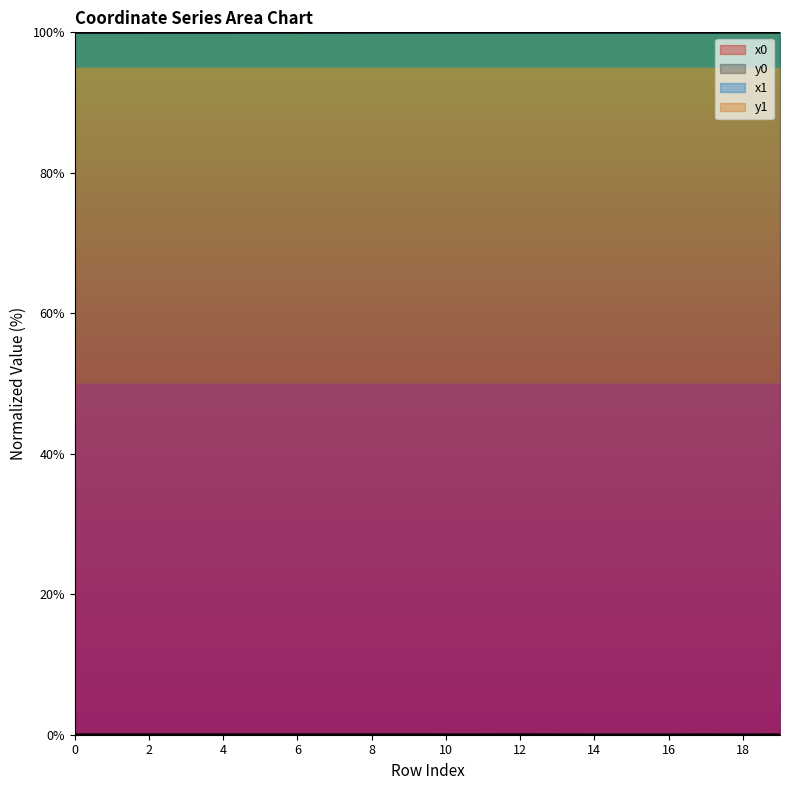

Is it true that x0 equals 163.4 at 12?

False